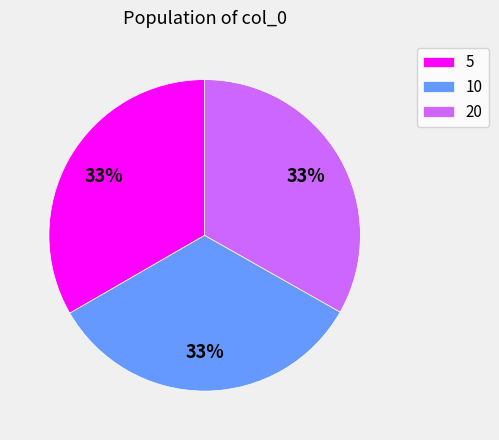

To the nearest percent, what portion does 20 represent?

33%